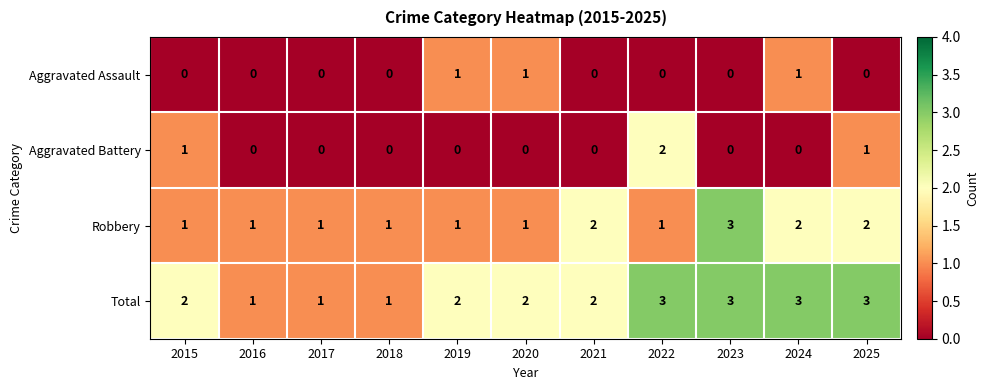

Count the Robbery values in the range 1 to 2.

10